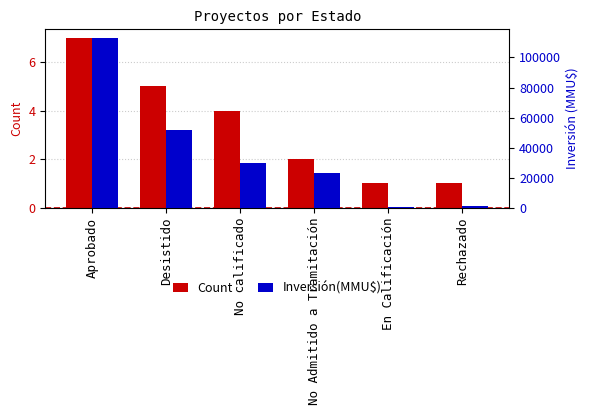

Read the Inversión(MMU$) value at No calificado.

29700